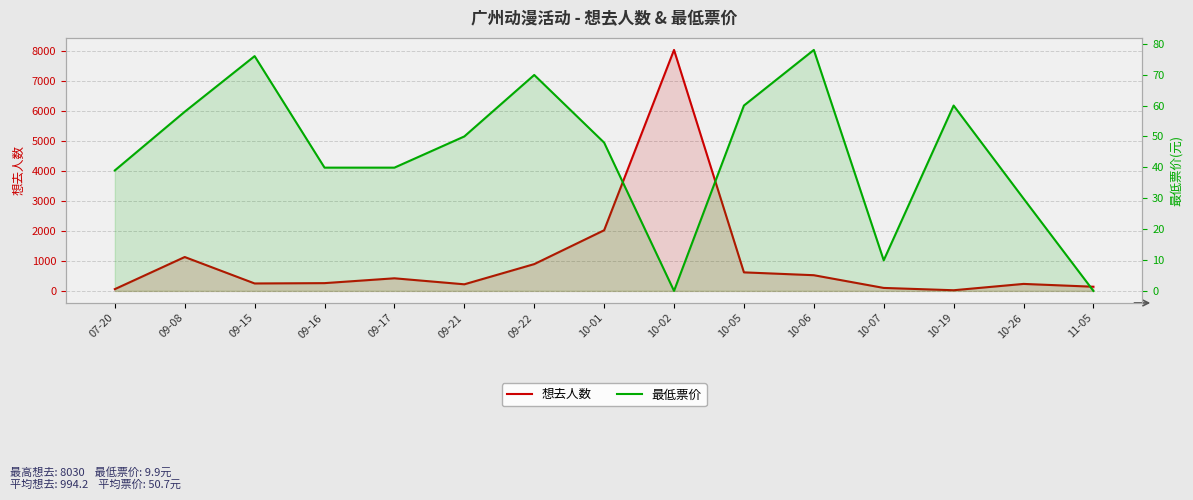

How many times do 最低票价 and 想去人数 cross each other?

2